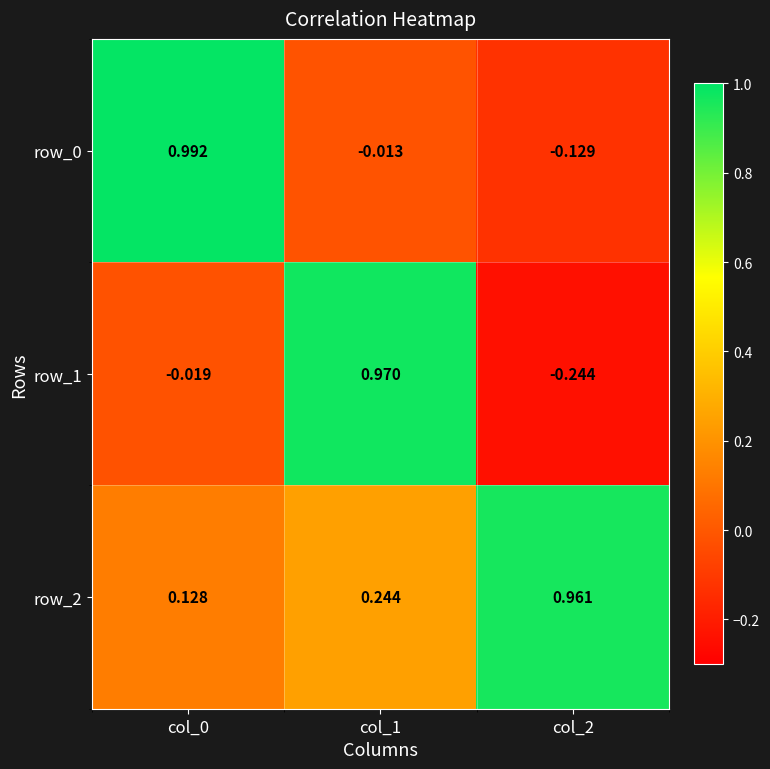

At col_0, list the series in order from largest to smallest.

row_0, row_2, row_1